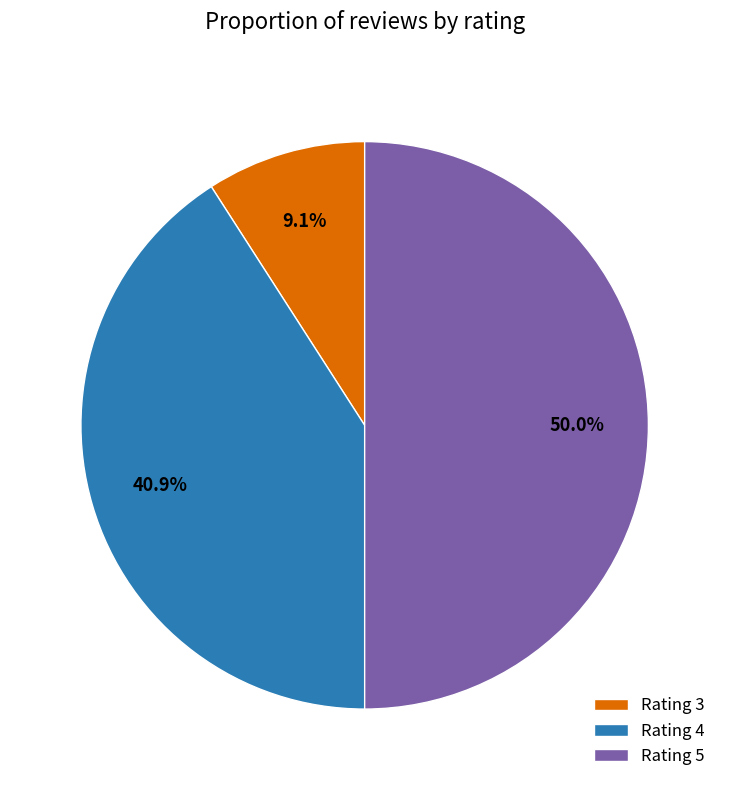

Rank the categories by value from highest to lowest.

Rating 5, Rating 4, Rating 3